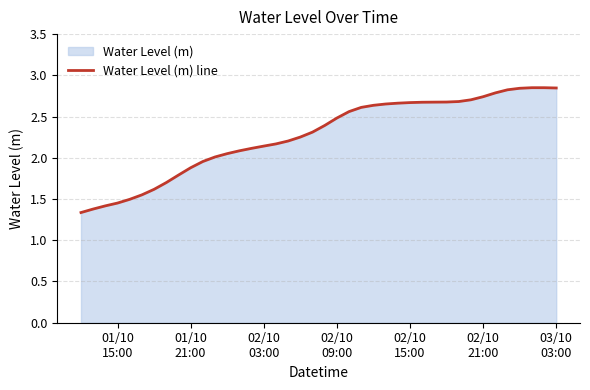

What is the greatest value displayed?

2.9